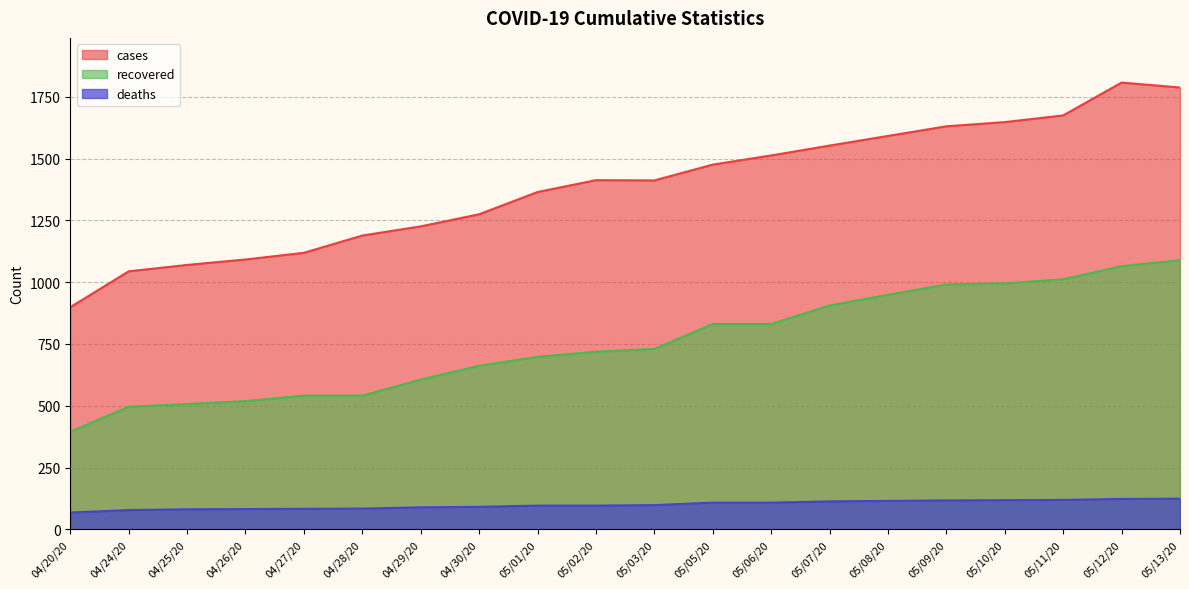

Reading left to right, list all the values displayed in this chart.

cases: 04/20/20=899	04/24/20=1044	04/25/20=1070	04/26/20=1092	04/27/20=1119	04/28/20=1189	04/29/20=1226	04/30/20=1275	05/01/20=1365	05/02/20=1413	05/03/20=1412	05/05/20=1476	05/06/20=1513	05/07/20=1553	05/08/20=1592	05/09/20=1631	05/10/20=1648	05/11/20=1675	05/12/20=1808	05/13/20=1788
recovered: 04/20/20=395	04/24/20=496	04/25/20=507	04/26/20=519	04/27/20=541	04/28/20=541	04/29/20=606	04/30/20=662	05/01/20=698	05/02/20=719	05/03/20=730	05/05/20=831	05/06/20=831	05/07/20=906	05/08/20=949	05/09/20=991	05/10/20=995	05/11/20=1012	05/12/20=1065	05/13/20=1089
deaths: 04/20/20=68	04/24/20=78	04/25/20=81	04/26/20=82	04/27/20=83	04/28/20=84	04/29/20=89	04/30/20=91	05/01/20=96	05/02/20=96	05/03/20=98	05/05/20=108	05/06/20=108	05/07/20=113	05/08/20=115	05/09/20=117	05/10/20=118	05/11/20=119	05/12/20=123	05/13/20=124